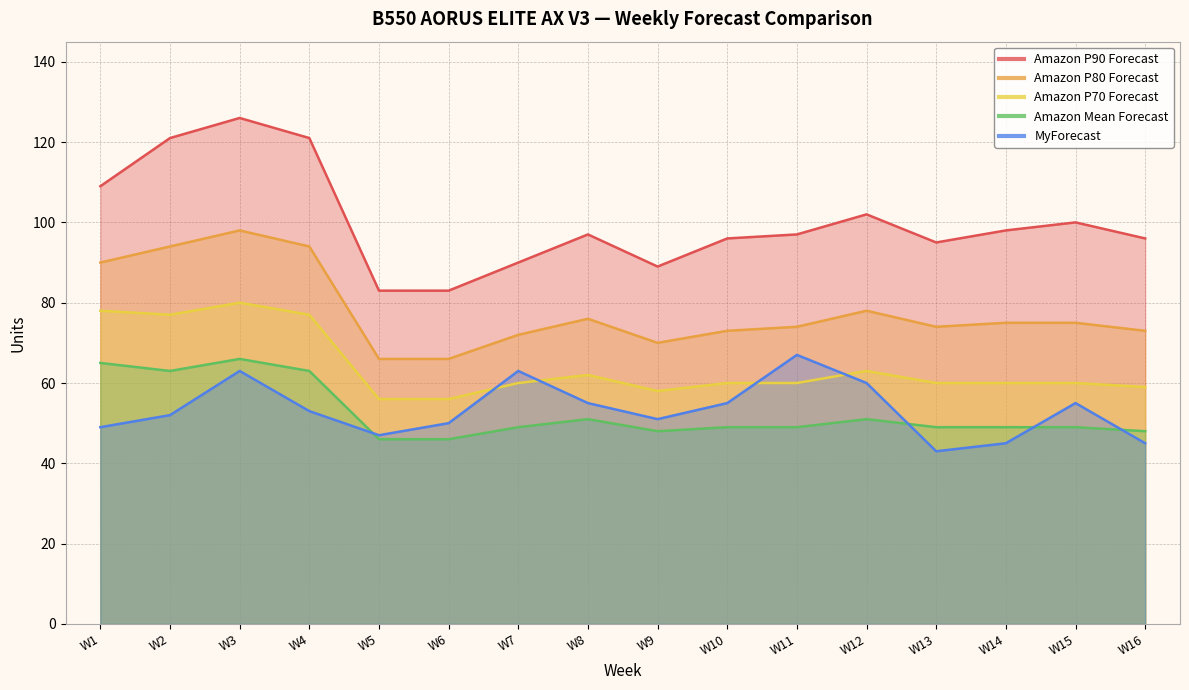

At which label does Amazon P80 Forecast reach its peak?

W3